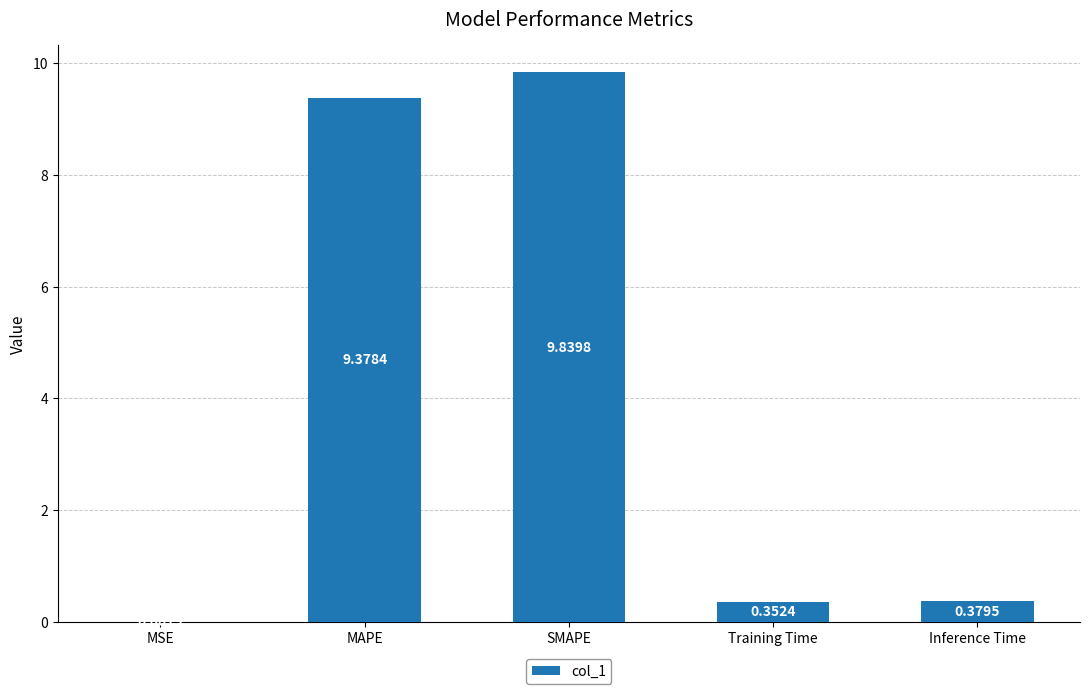

What is the ratio of the value at MAPE to the value at SMAPE?

1.0